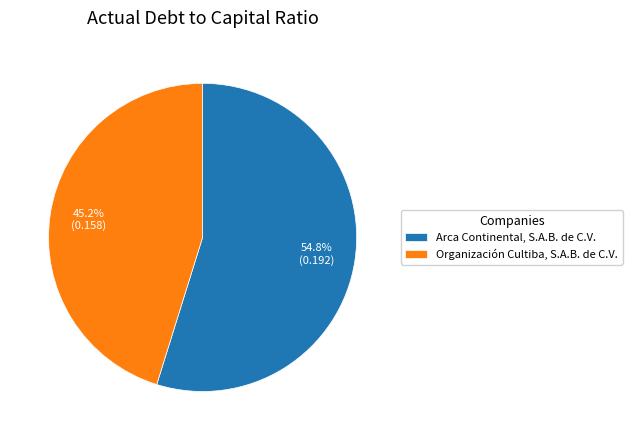

Combined, do Organización Cultiba, S.A.B. de C.V. and Arca Continental, S.A.B. de C.V. account for over 50%?

Yes